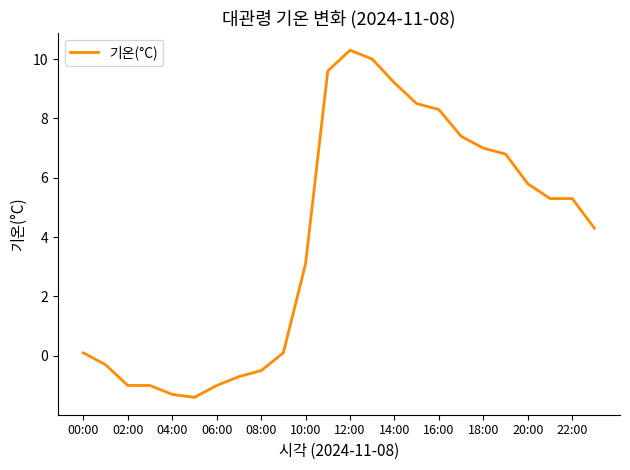

What is the minimum value shown in the chart?

-1.4